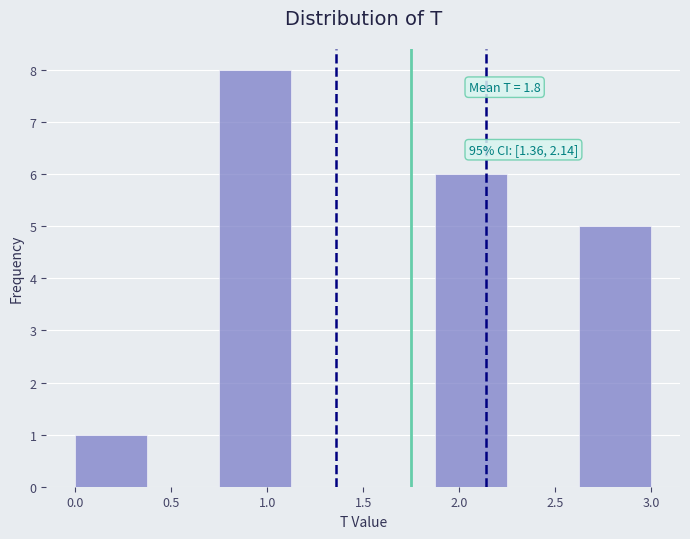

Over which range of the x-axis is the bar tallest?

0.750 to 1.125